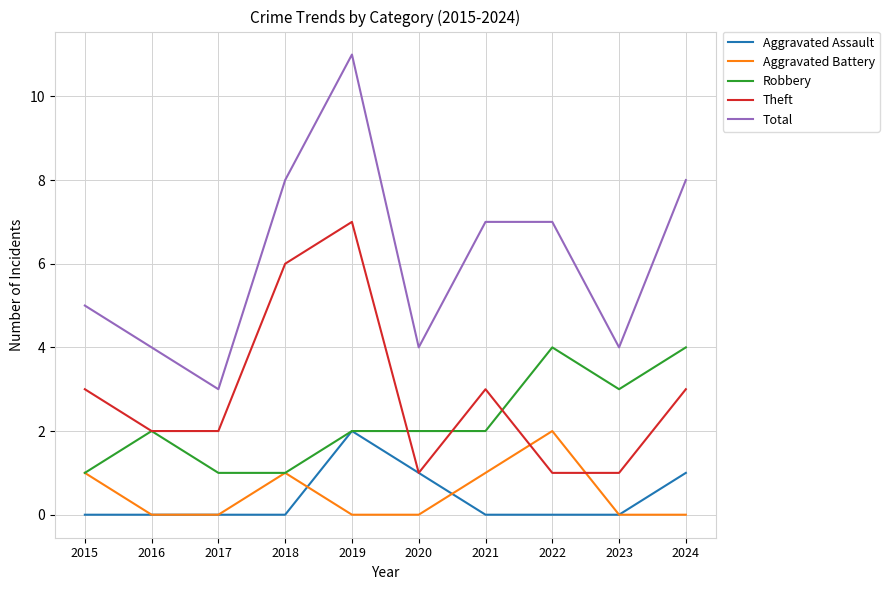

Is the value of Robbery at 2022 greater than the value of Aggravated Assault at 2017?

Yes